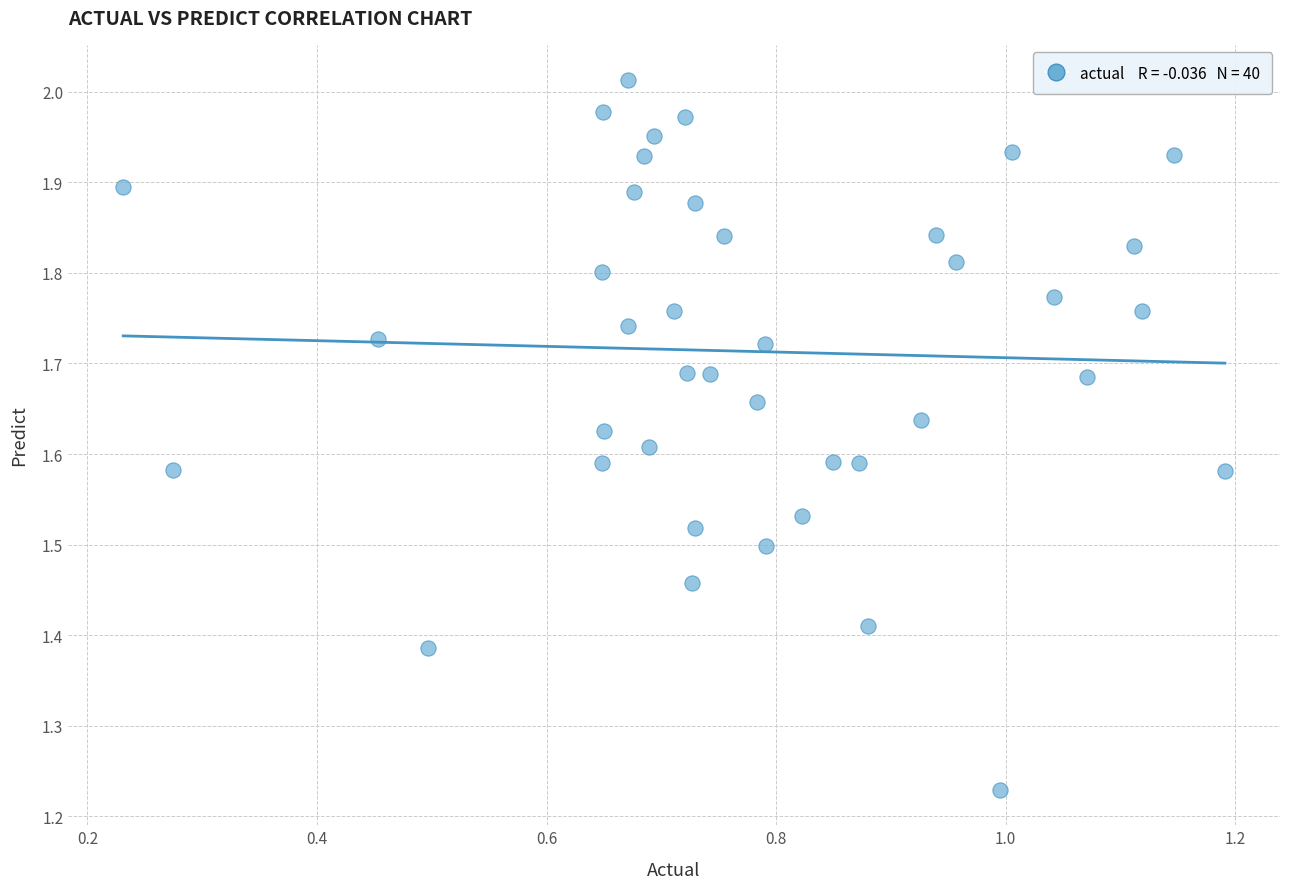

What is the range of Y values (max minus min)?

0.8